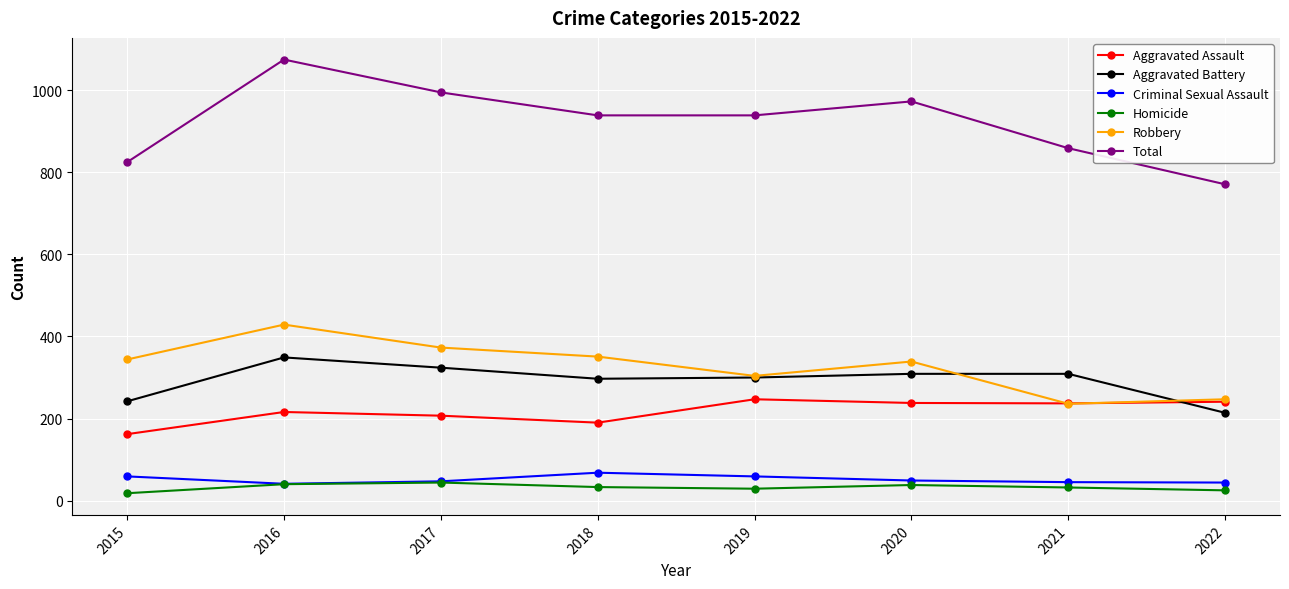

What is the sum of the Total values at 2015 and 2016?

1900